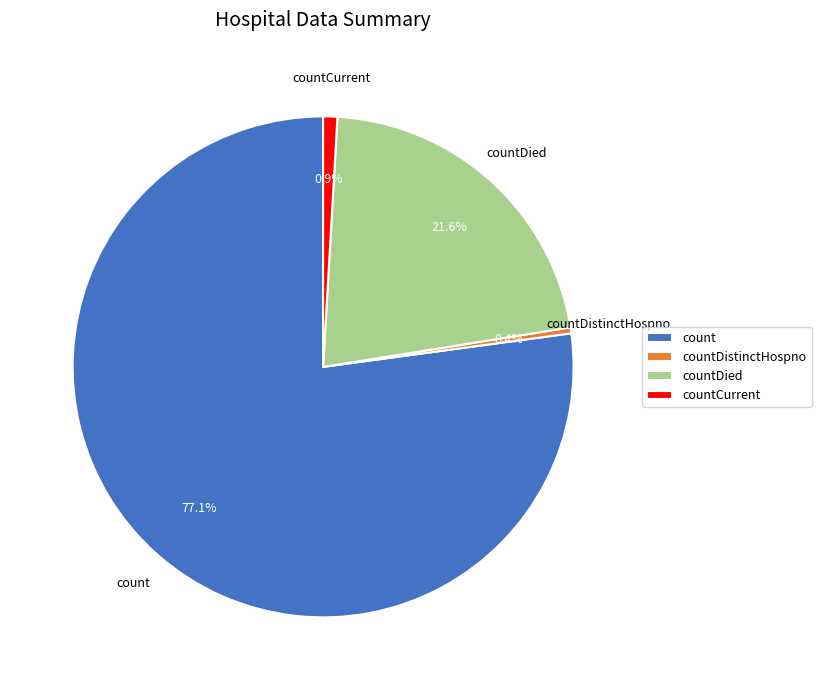

What percentage do count and countDied together represent?

98.7%